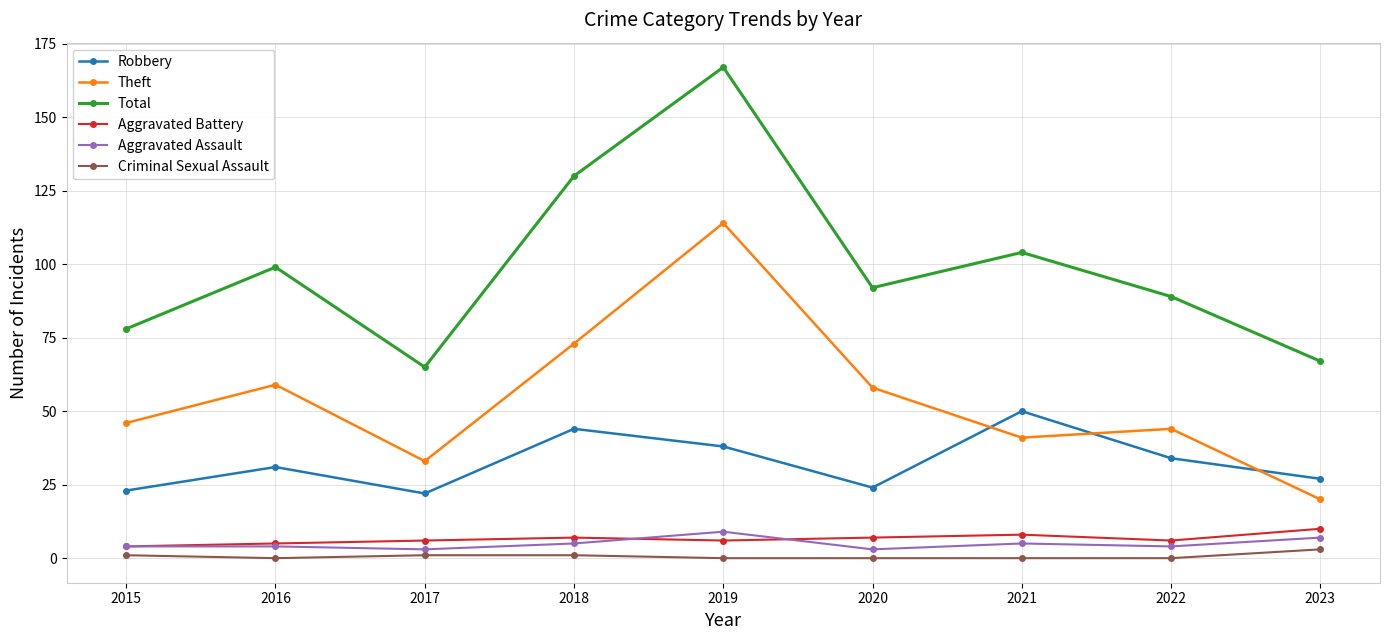

At which label does Total reach its peak?

2019